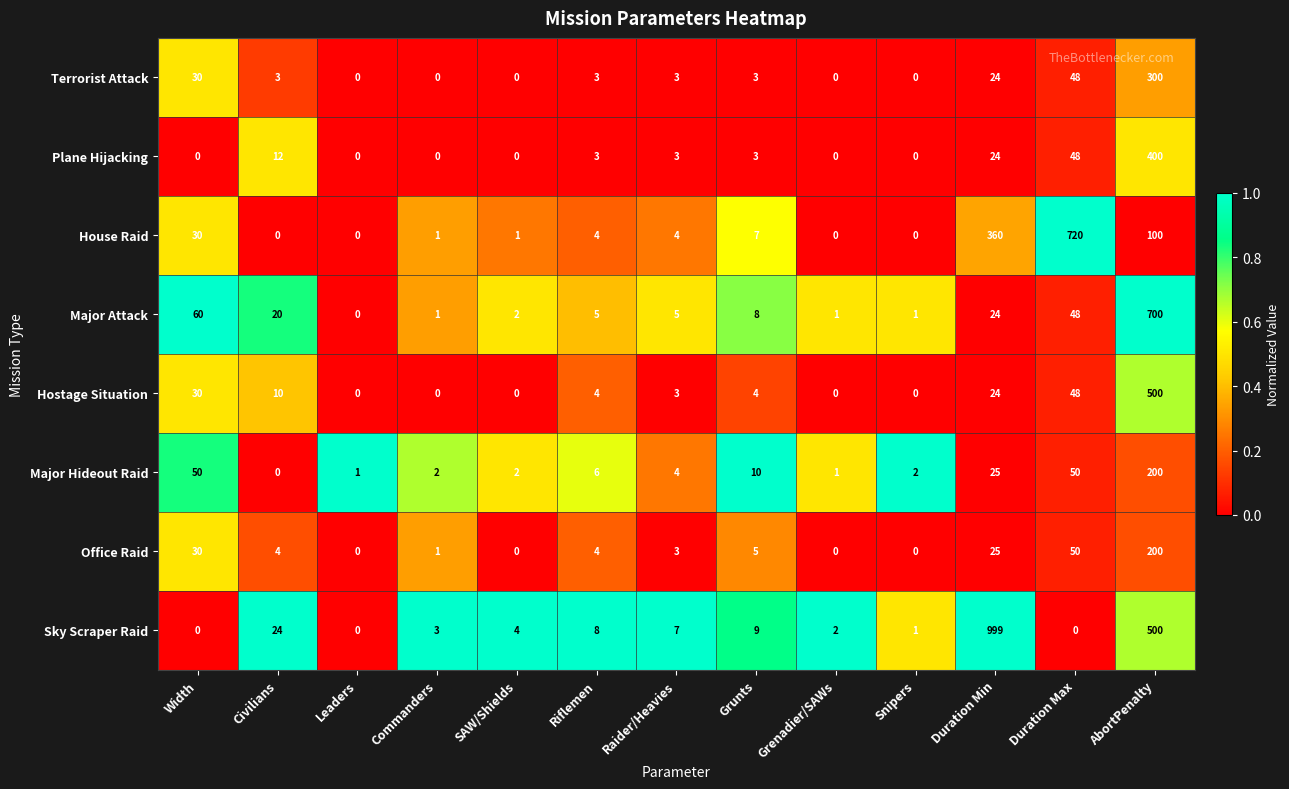

True or false: Major Hideout Raid has a value of 10 at Grunts.

True